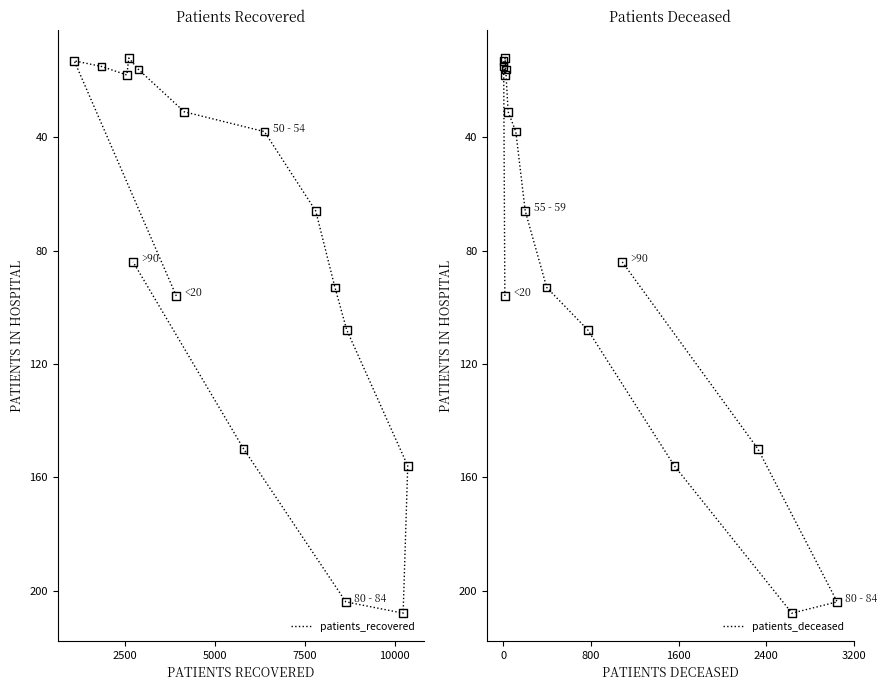

Which series contains the highest Y value?

patients_recovered